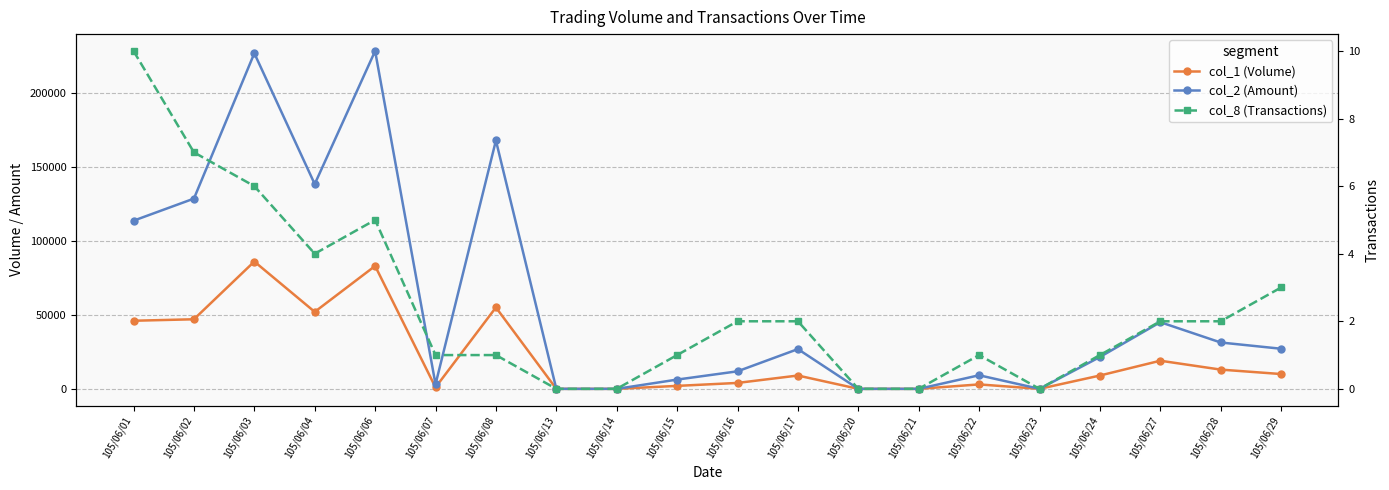

What is the value of the col_8 (Transactions) point at the 10th from the left?

1